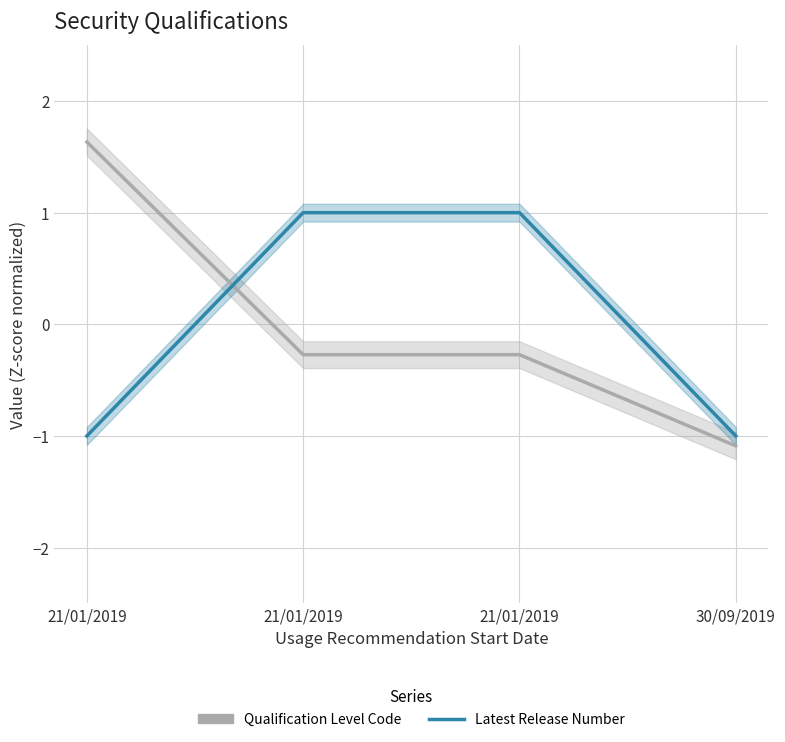

Rank the series by their maximum value, from lowest to highest.

Latest Release Number, Qualification Level Code